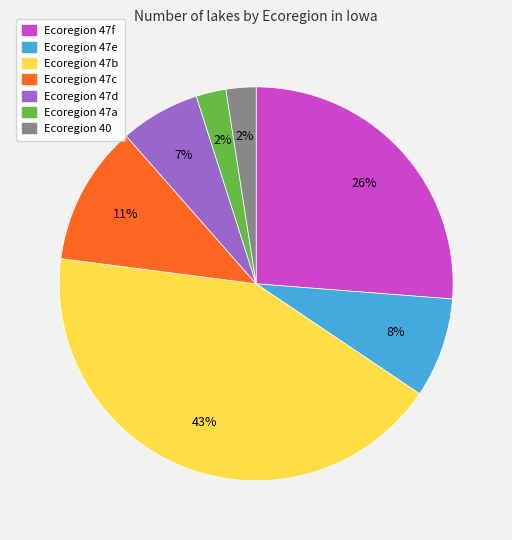

Count the number of slices in the pie.

7